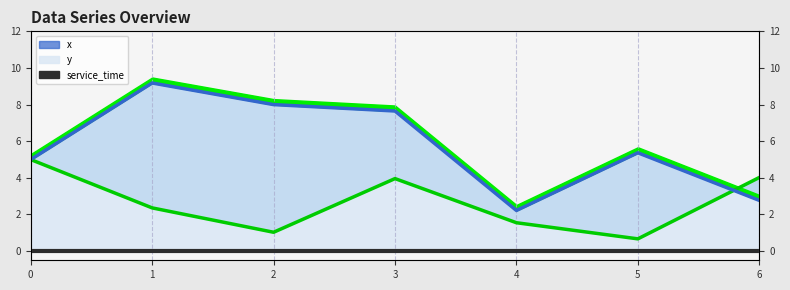

At which category is the sum across all series the highest?

3